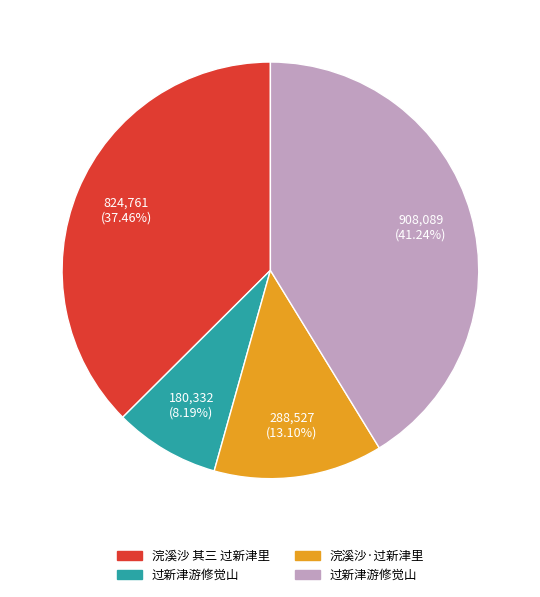

Is there a majority slice in this chart?

No